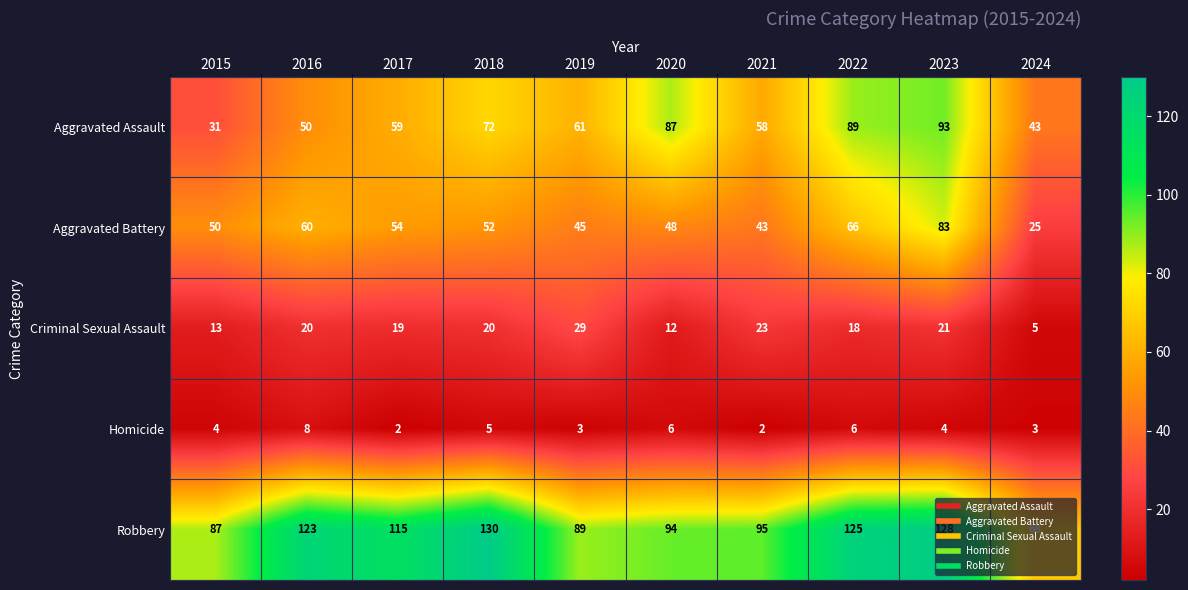

Rank the series at 2024 from highest to lowest value.

Robbery, Aggravated Assault, Aggravated Battery, Criminal Sexual Assault, Homicide